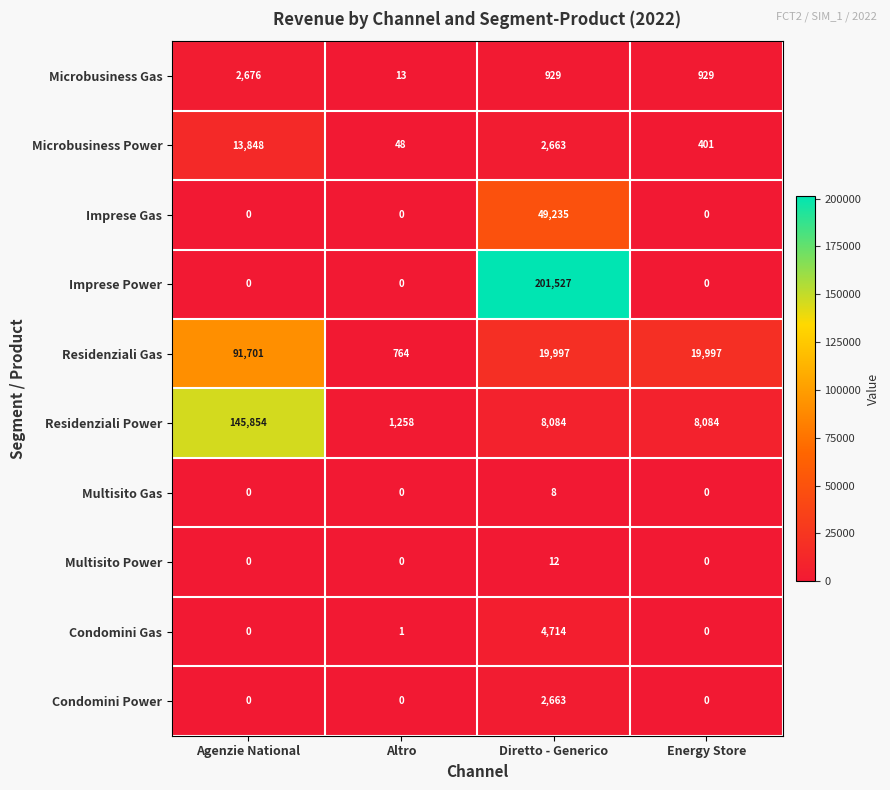

Which series changed the most between Agenzie National and Diretto - Generico?

Imprese Power